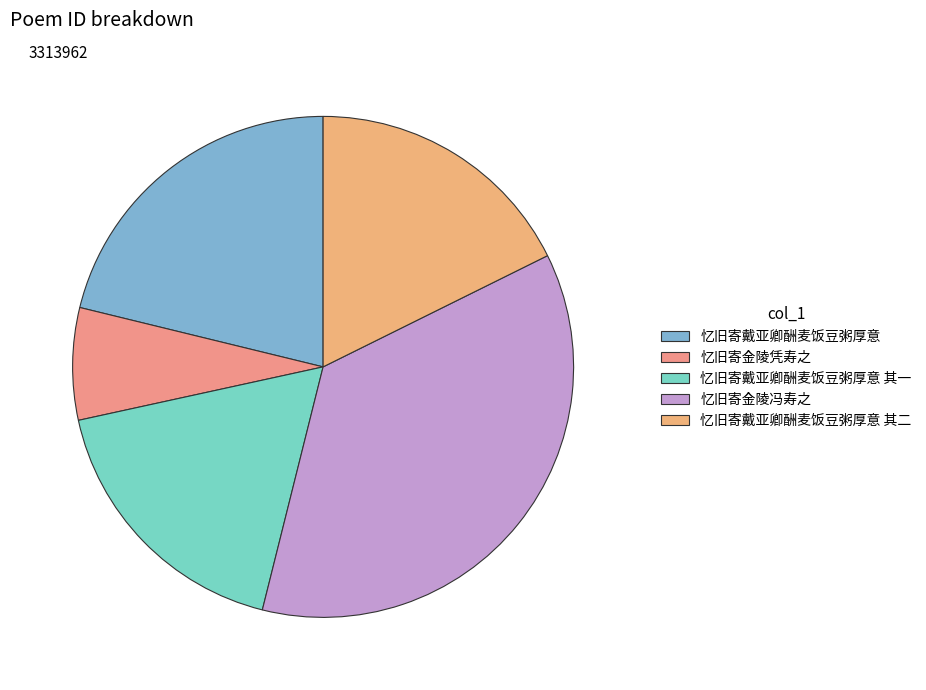

To the nearest percent, what portion does 忆旧寄金陵冯寿之 represent?

36%